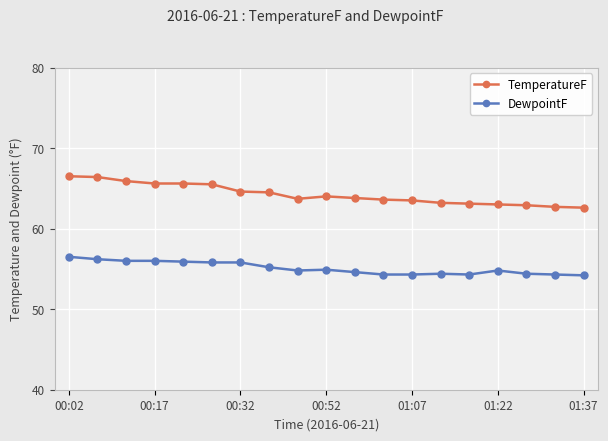

What is the maximum value shown in the chart?

66.5